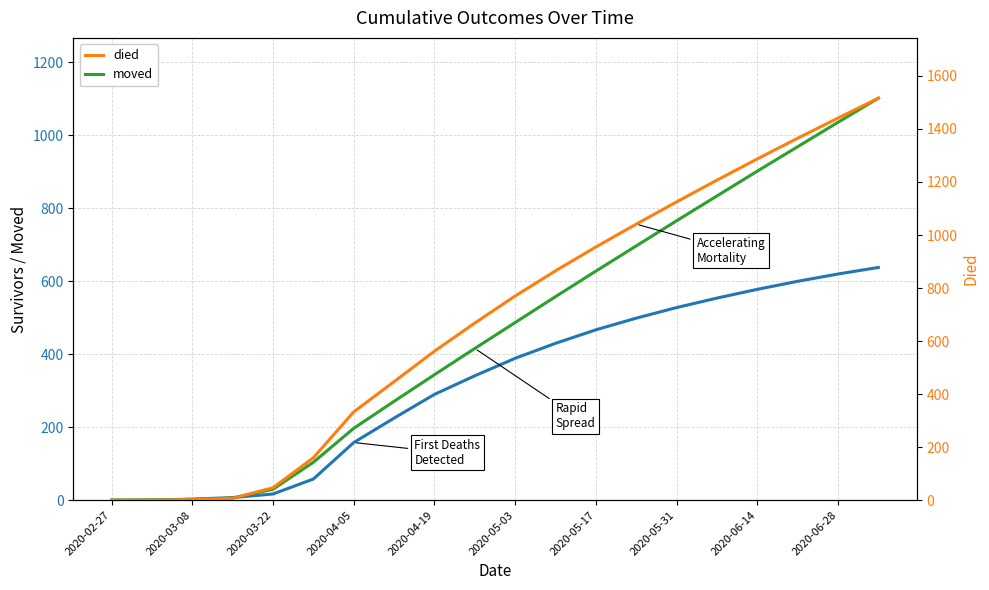

List the series in order of their peak value, lowest first.

survivors, moved, died